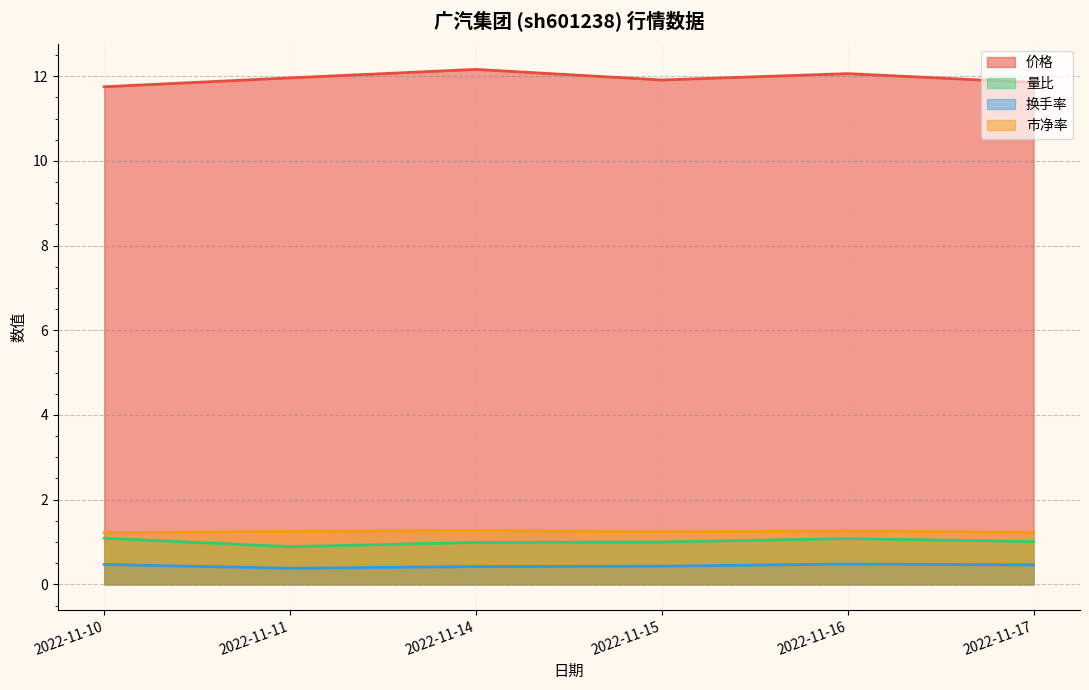

What is the average value of the 市净率 series?

1.2